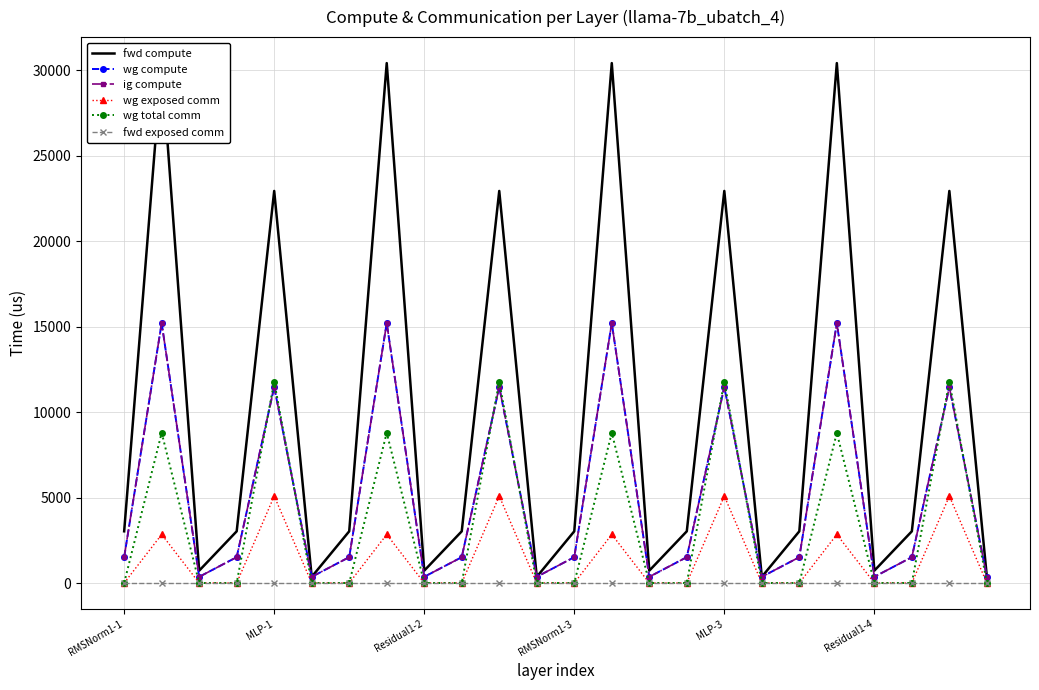

What is the label of the 10th point from the left?

9